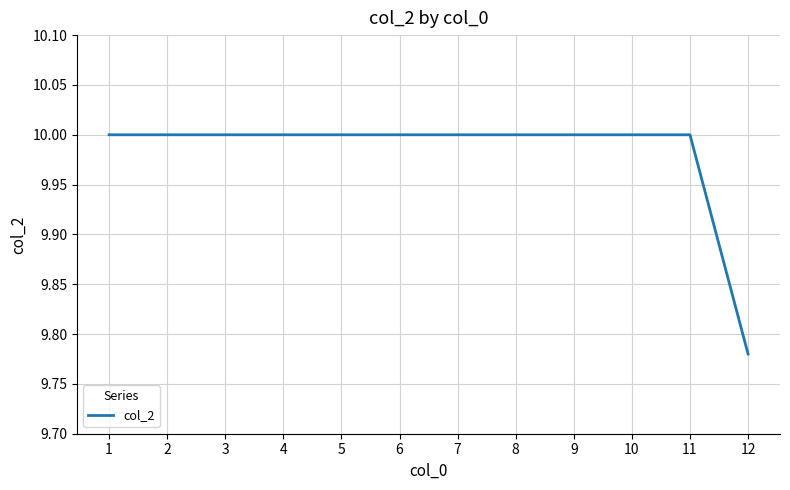

What is the sum of all values?

119.8